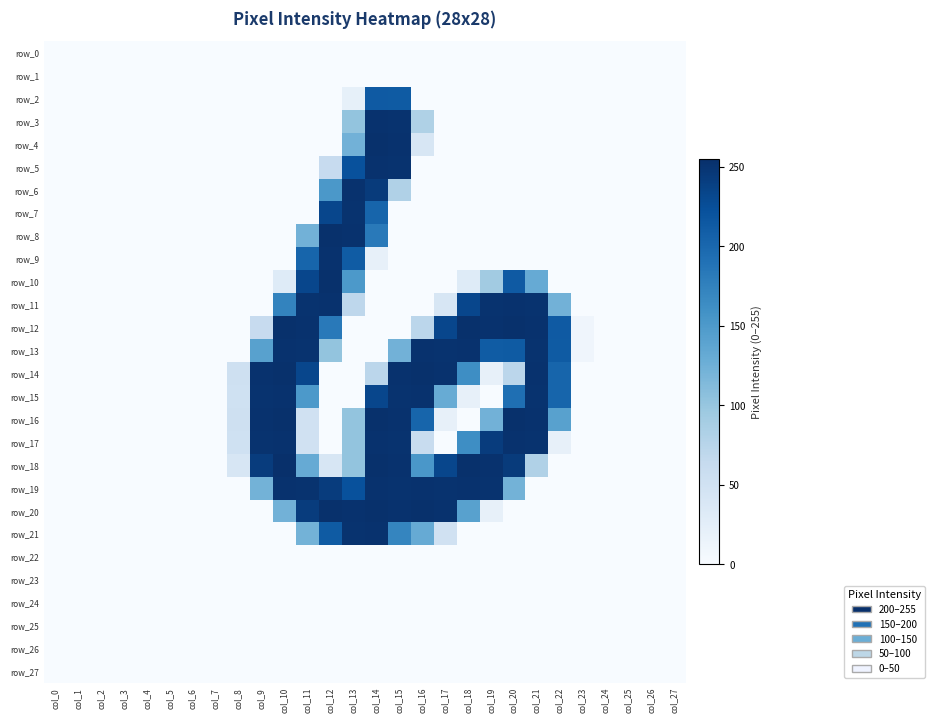

At which label does row_26 reach its minimum?

col_0